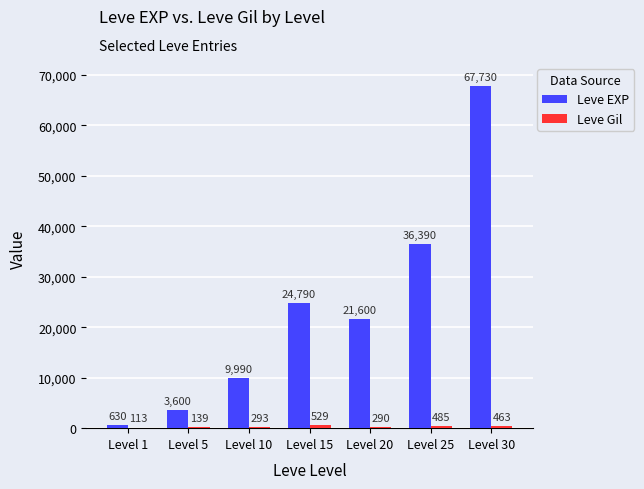

The value of Leve EXP at Level 30 is 114976. True or false?

False